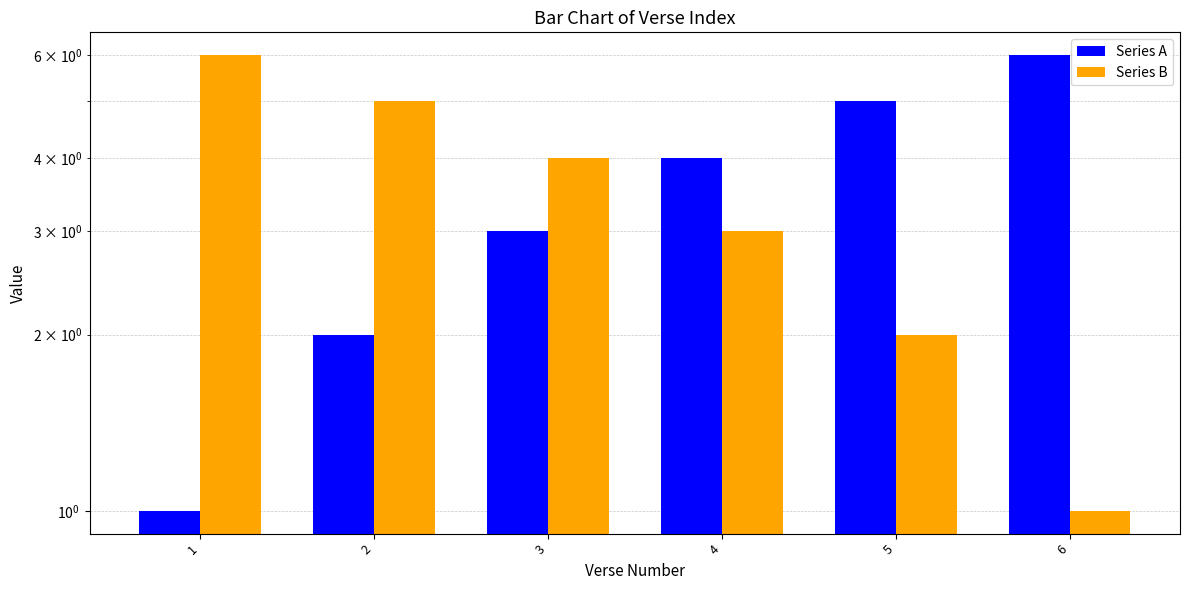

At which category is the sum across all series the highest?

1